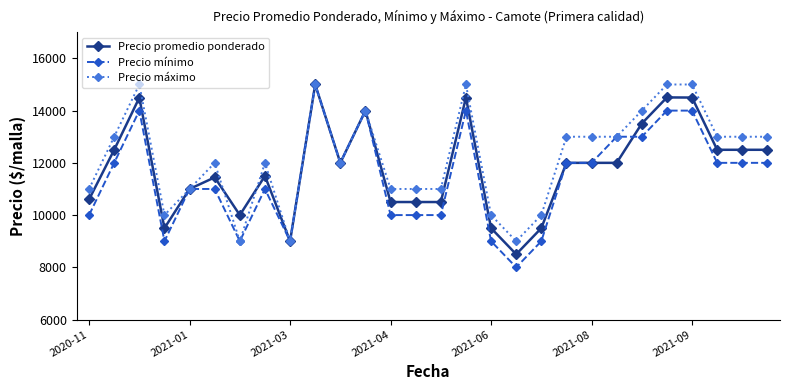

At how many categories does at least one series exceed 11787?

17